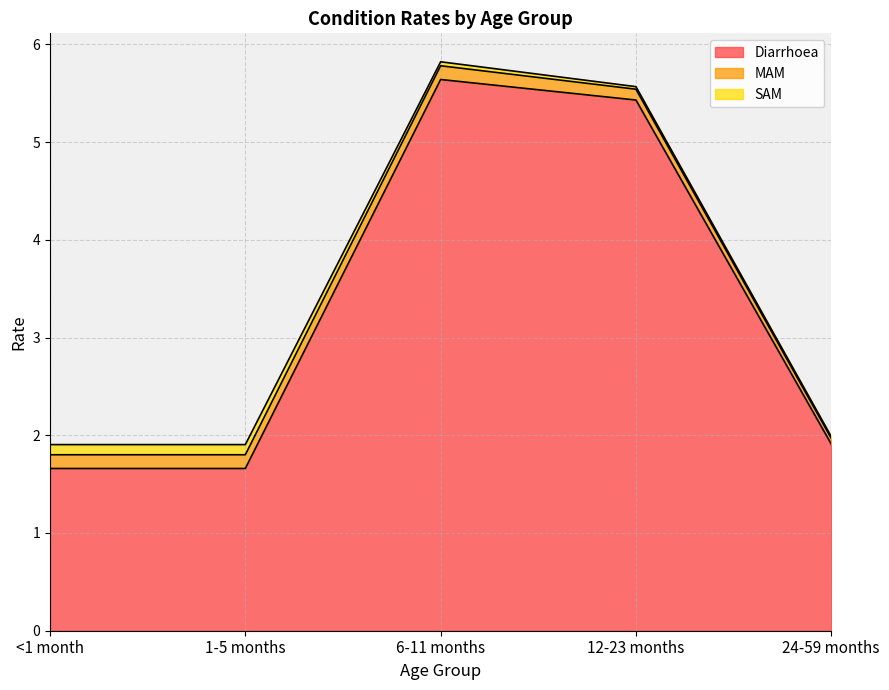

What is the sum of the SAM values at 6-11 months and 12-23 months?

0.1